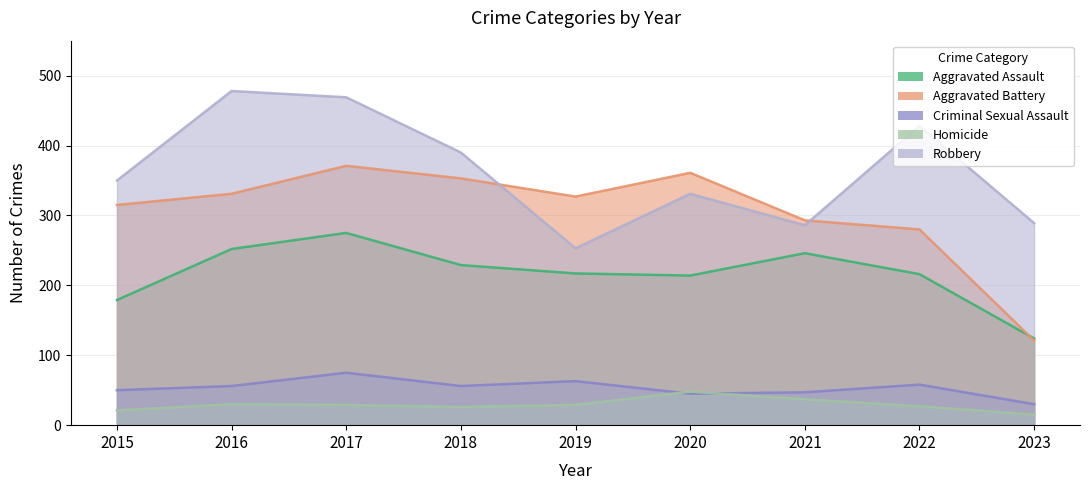

True or false: Robbery and Criminal Sexual Assault intersect in this chart.

False